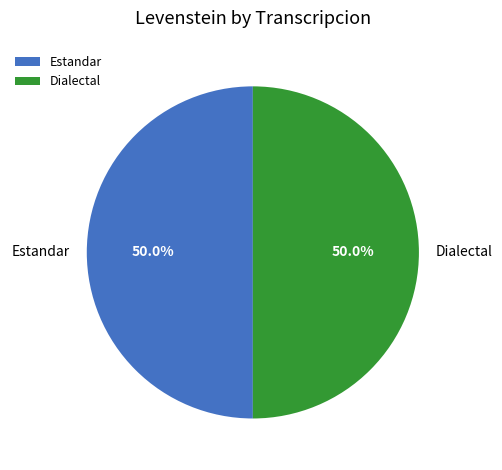

How many slices are in this pie chart?

2